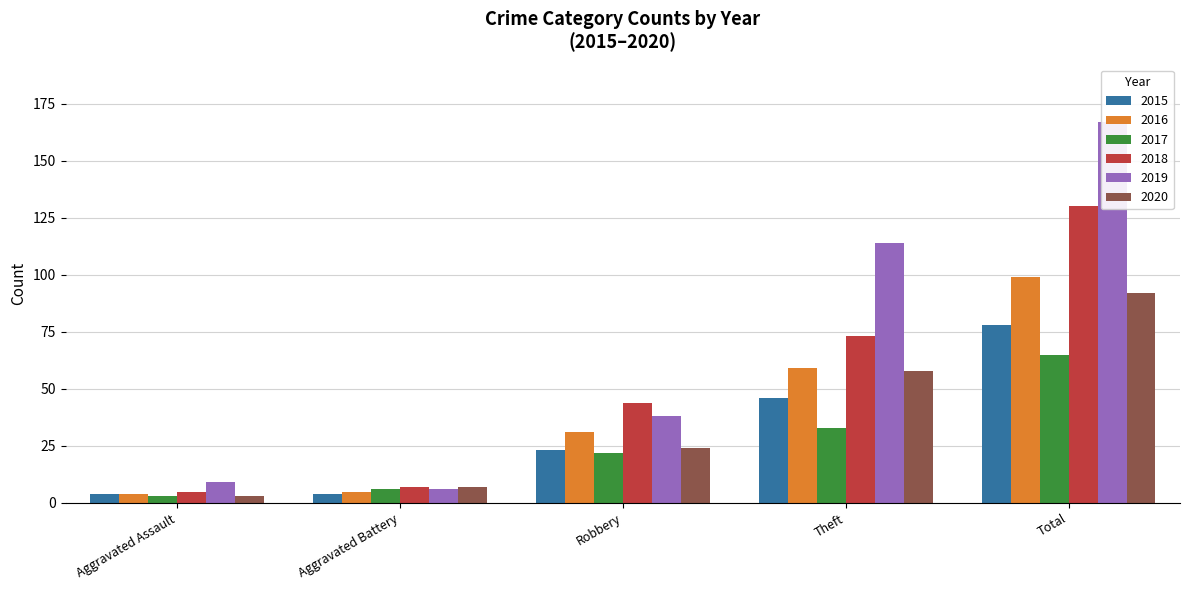

Which category has the highest value across all series?

Total